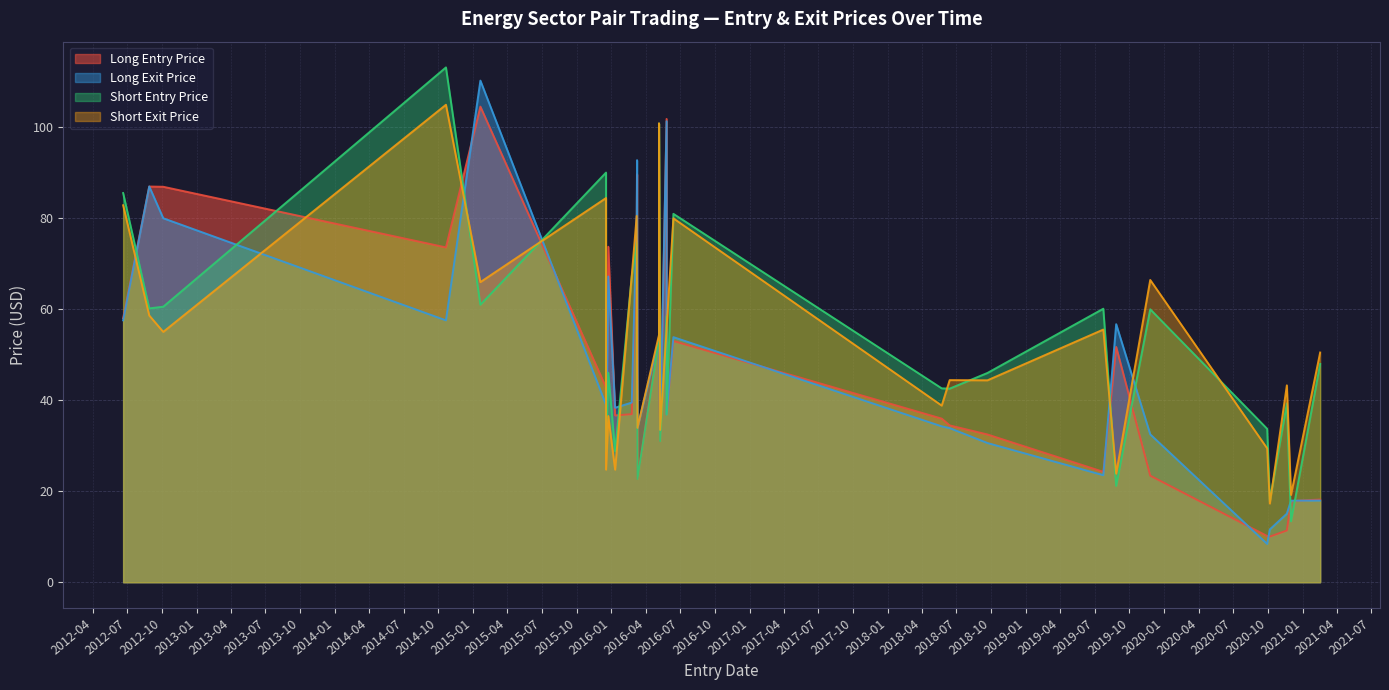

What is the difference between the highest and lowest values at 2019-11-25?

43.0